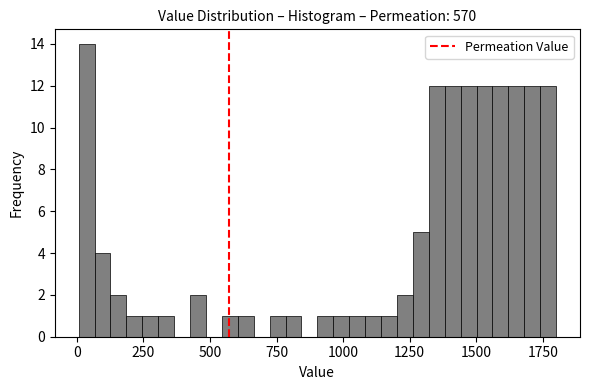

Read against the x-axis, roughly where is the centre of the tallest bar?

50